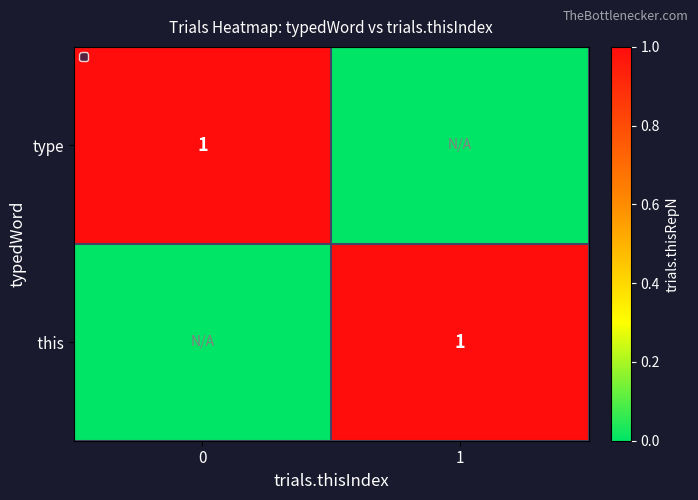

True or false: type has a value of 1 at 0.

True